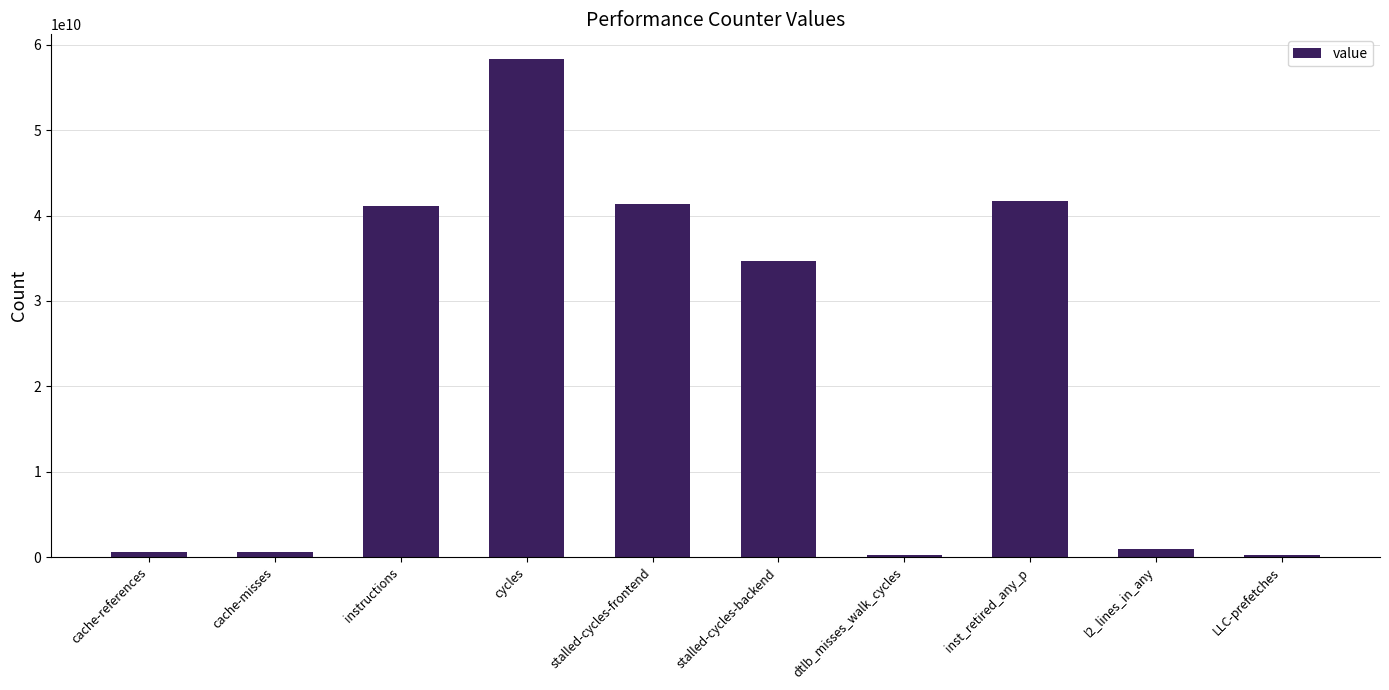

How many data points are less than 34709511963?

5